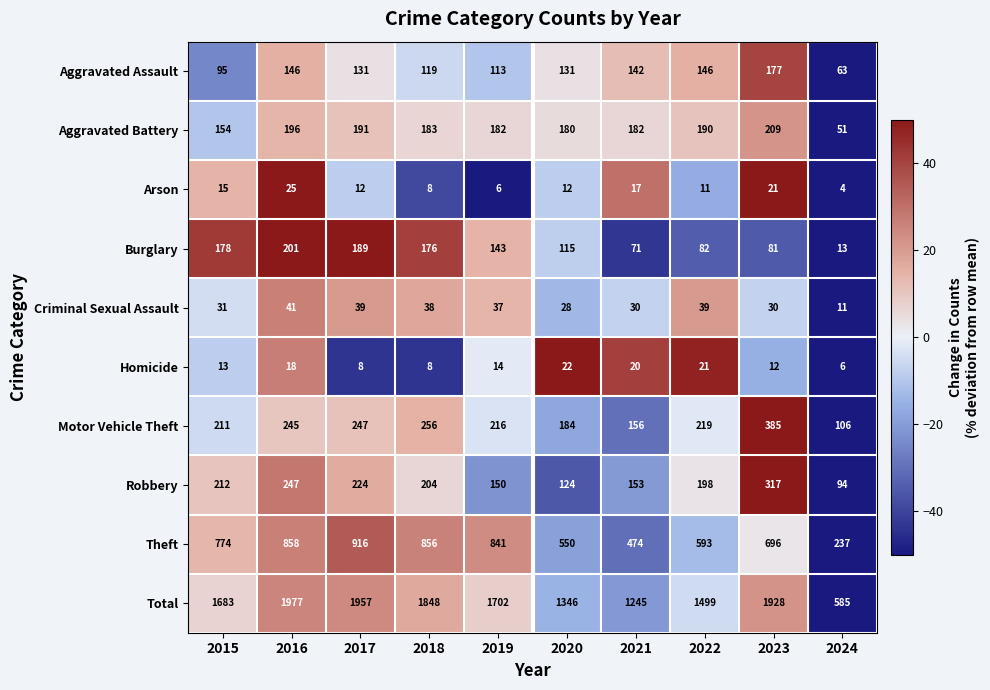

At which category does the chart reach its minimum across all series?

2024